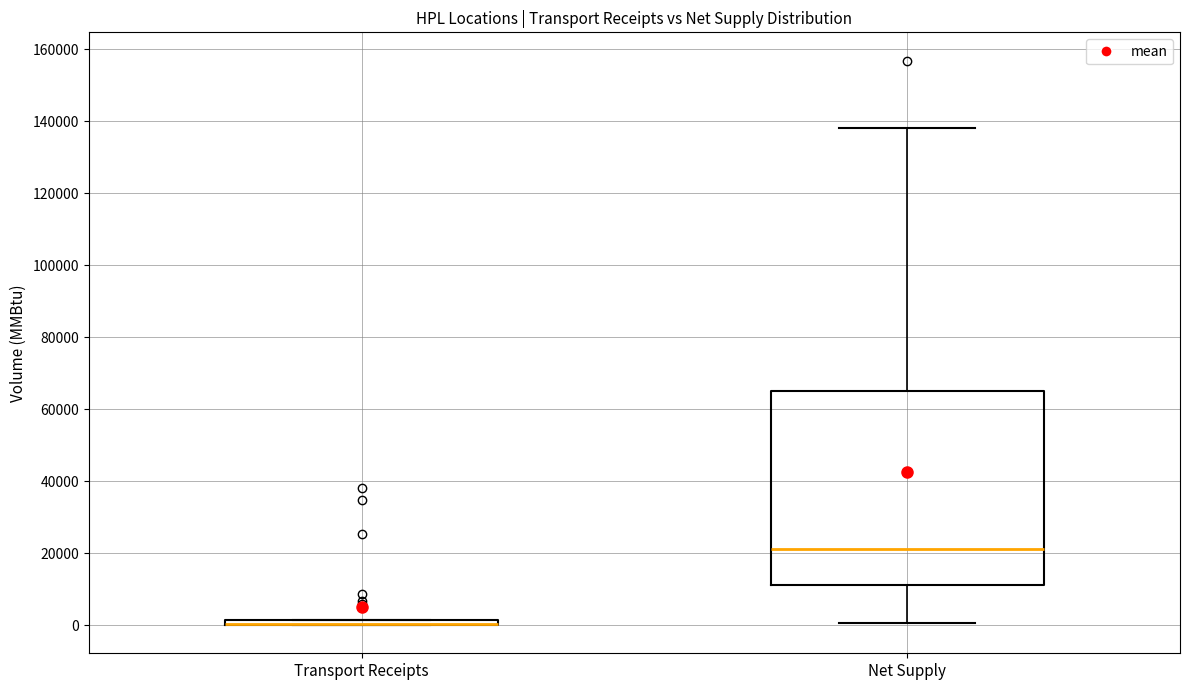

Which box is the tallest, from its lower edge to its upper edge?

Net Supply